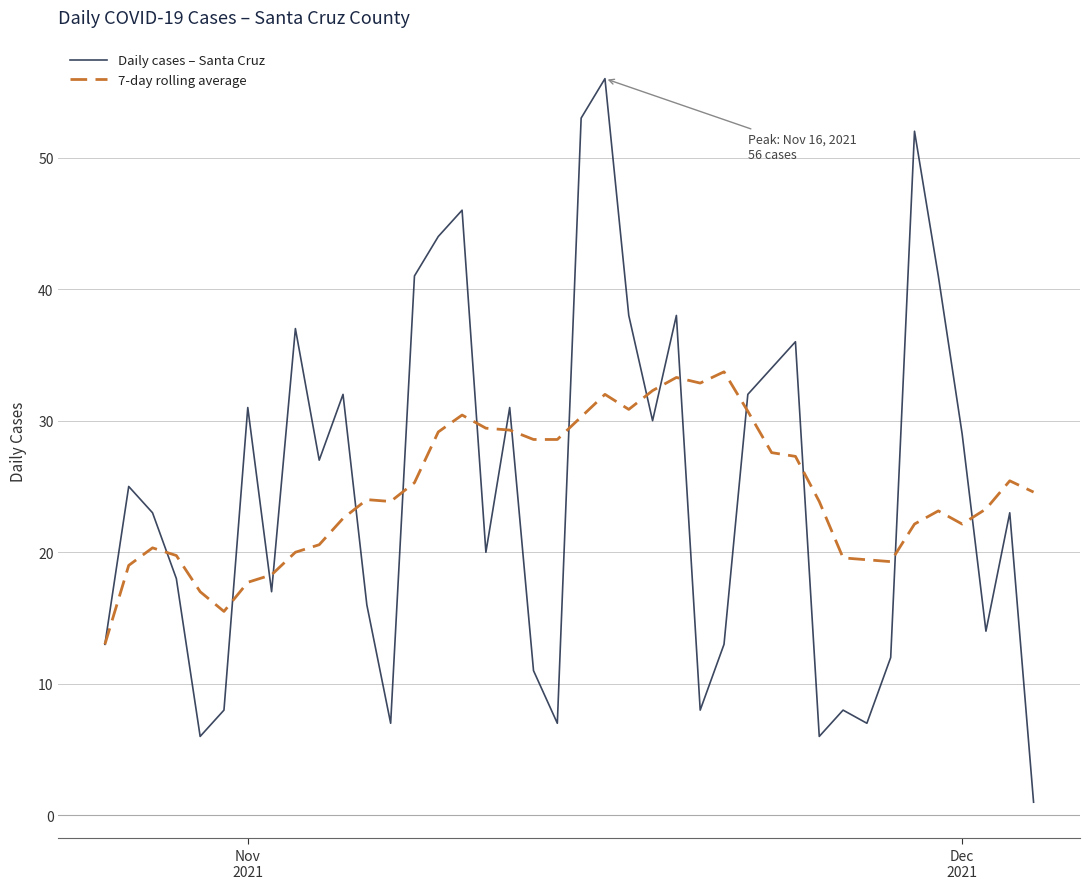

True or false: Daily cases – Santa Cruz has more than 1 points higher than both neighbors.

True